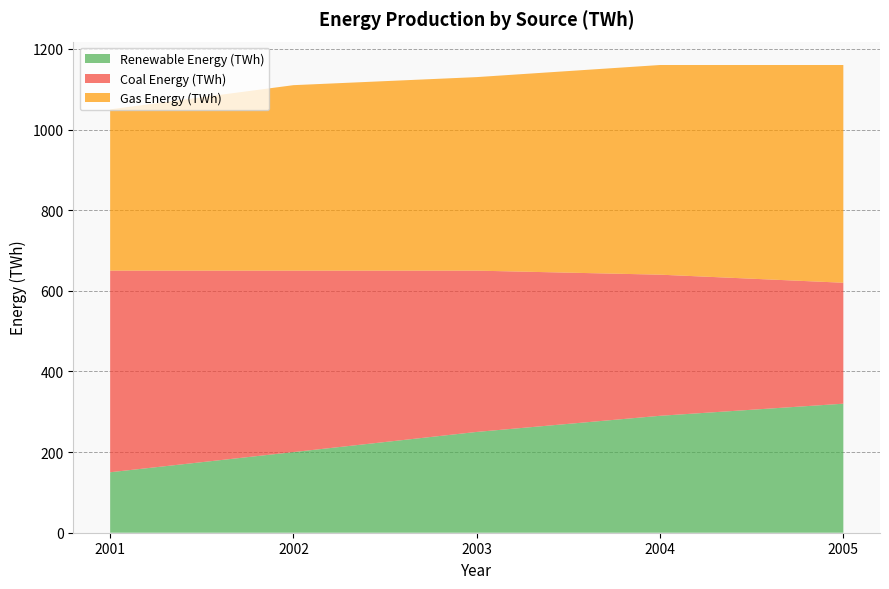

Reading left to right, what are all the values shown in this chart?

Renewable Energy (TWh): 150	200	250	290	320
Coal Energy (TWh): 500	450	400	350	300
Gas Energy (TWh): 400	460	480	520	540